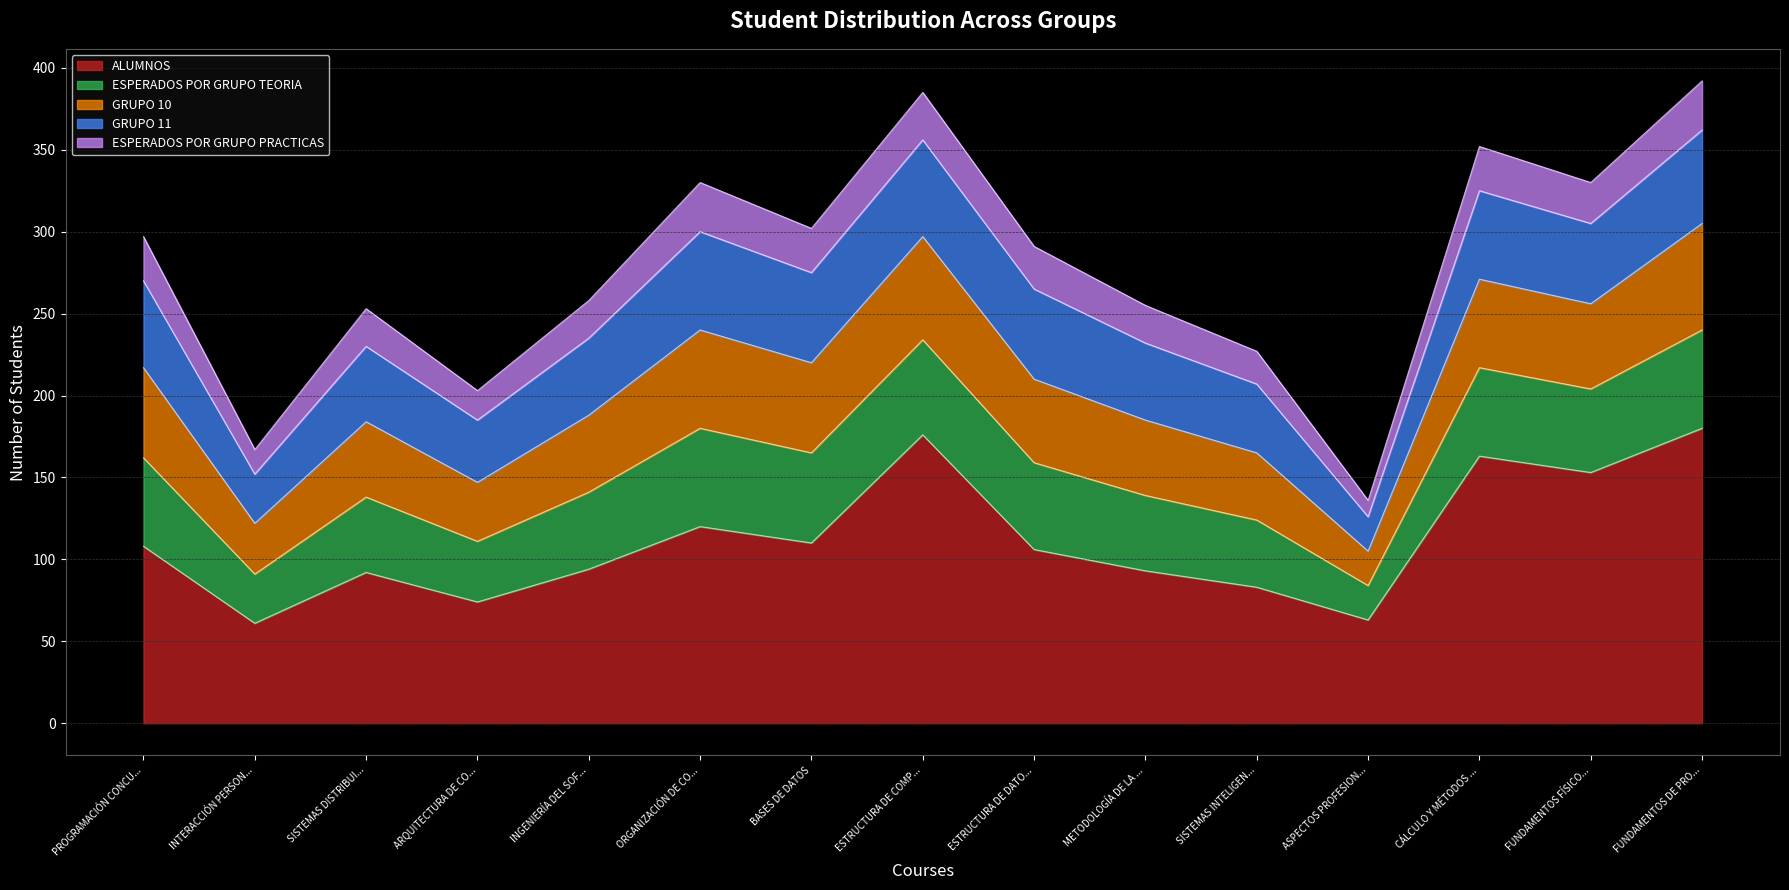

What is the label of the 12th point from the left?

ASPECTOS PROFESIONALES DE LA INFORMÁTICA